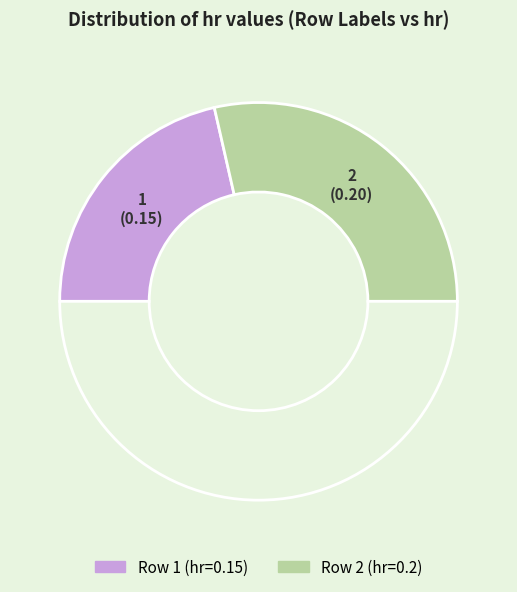

How many slices are in this pie chart?

3